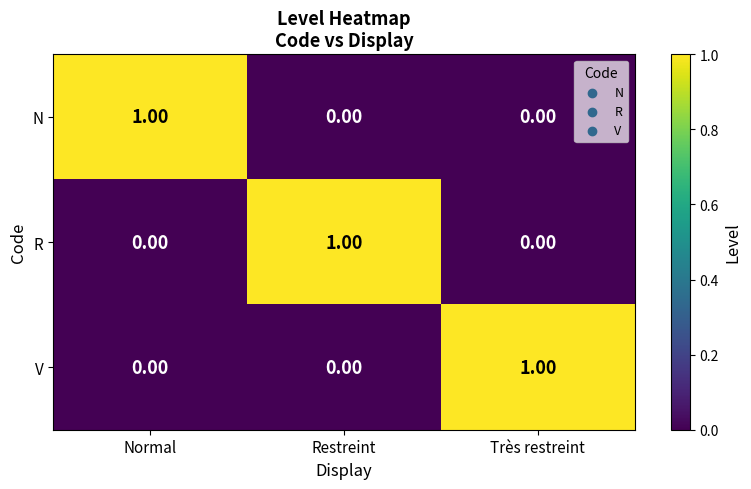

How many data points in V are above 0?

1